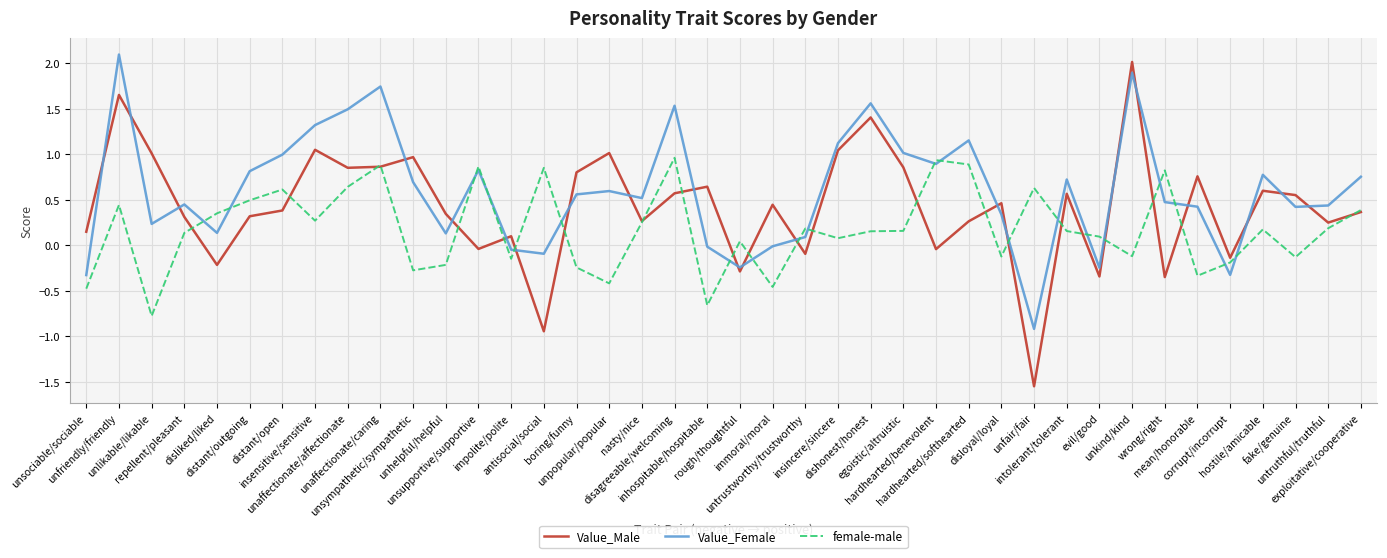

Rank the series by their average value, from lowest to highest.

female-male, Value_Male, Value_Female